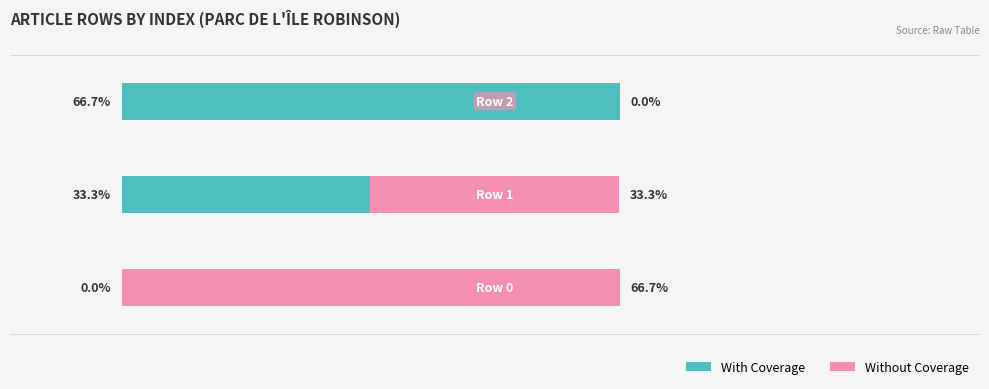

What are all the series names shown in the legend?

With Coverage, Without Coverage